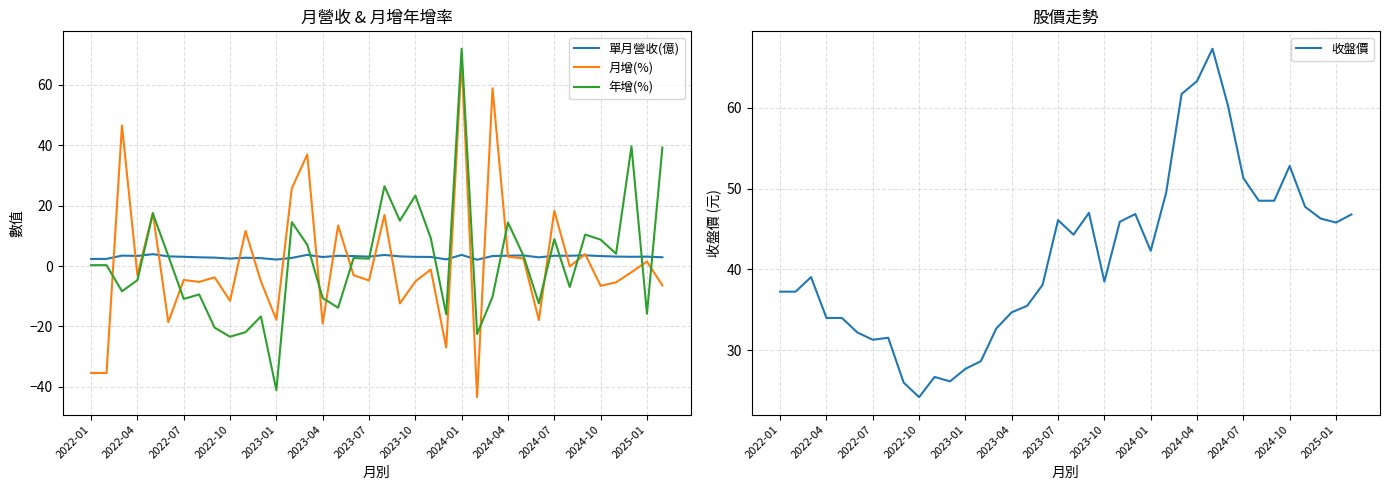

At how many categories does at least one series exceed -29?

38